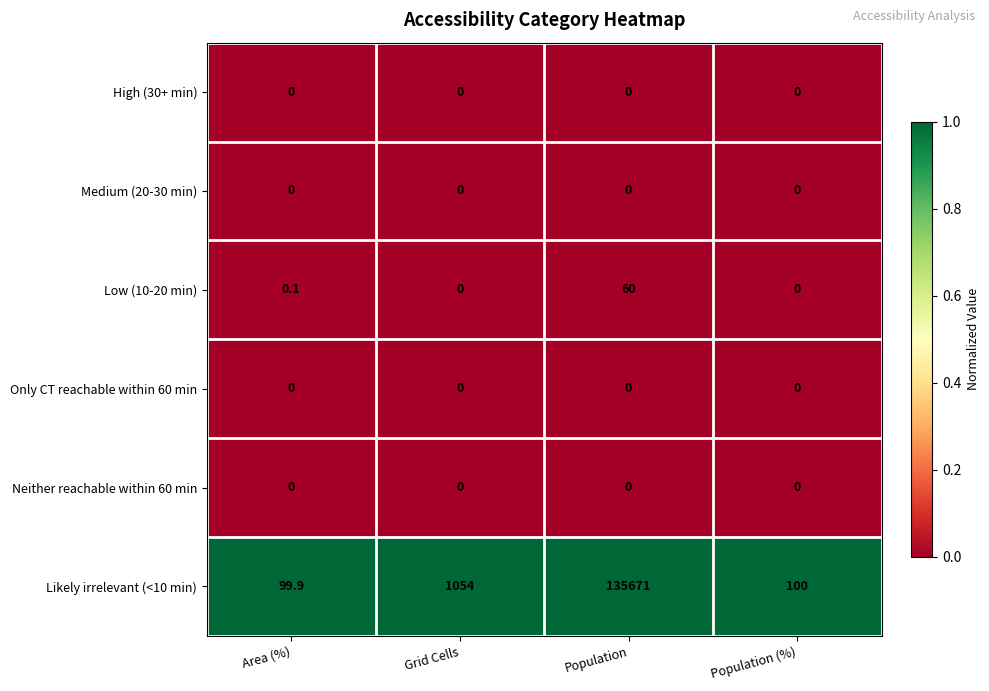

What is the difference between the highest and lowest values at Area (%)?

99.9